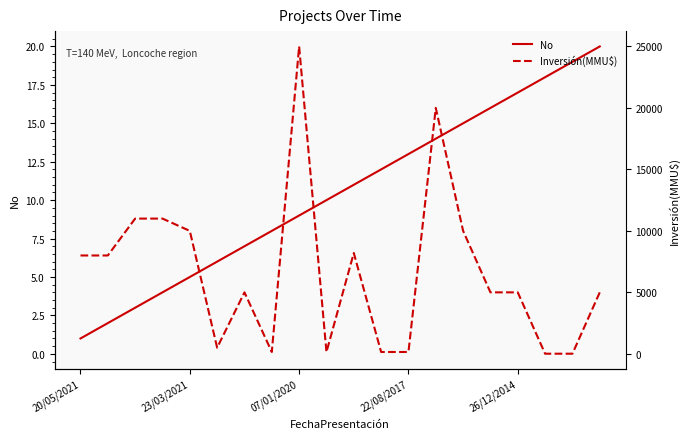

Is it true that No equals 8.7 at 15?

False